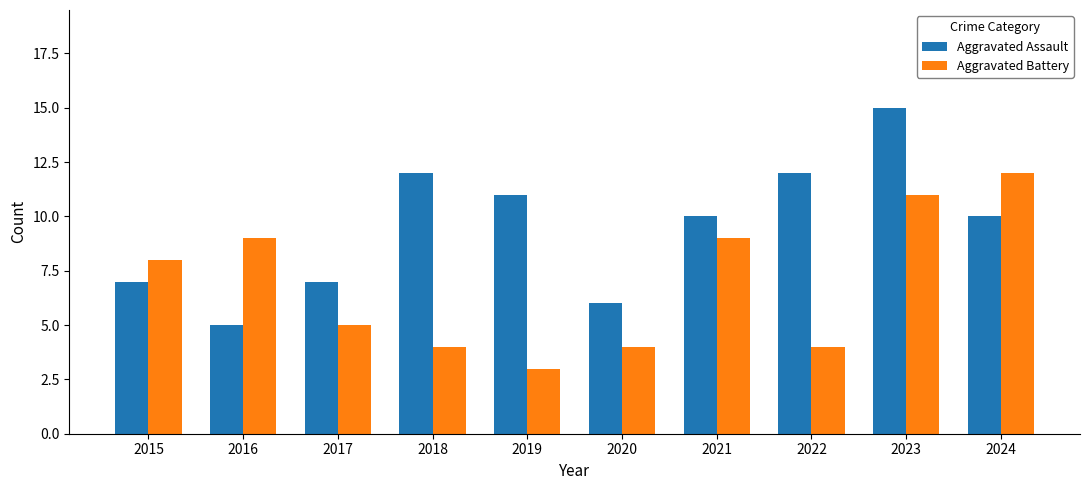

At how many categories does at least one series exceed 5?

10